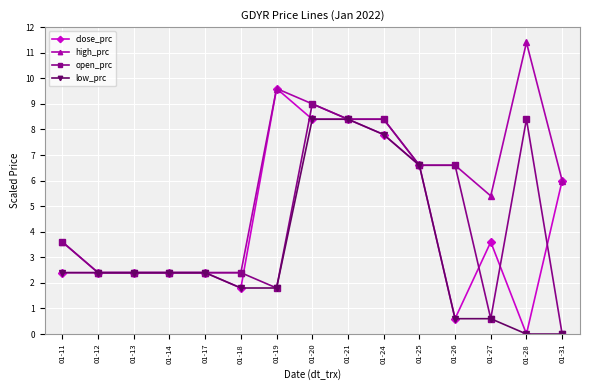

The value of close_prc at 01-25 is 6.6. True or false?

True